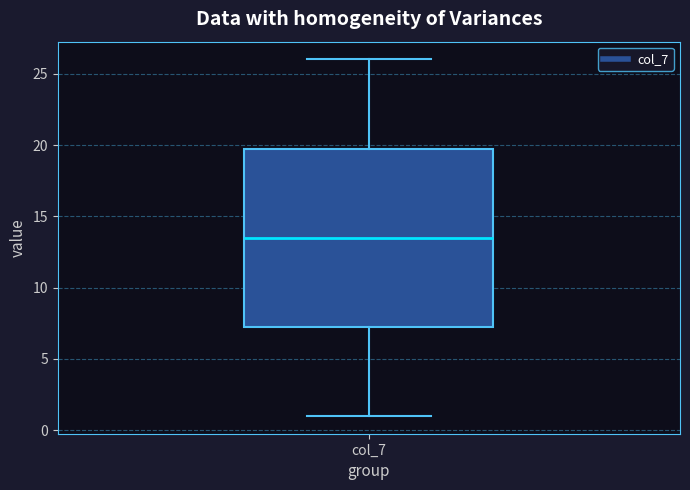

Where is the upper edge of the box for col_7 on the y-axis? The values are not printed on the chart, so give them approximately, as read against the axis.

20.0